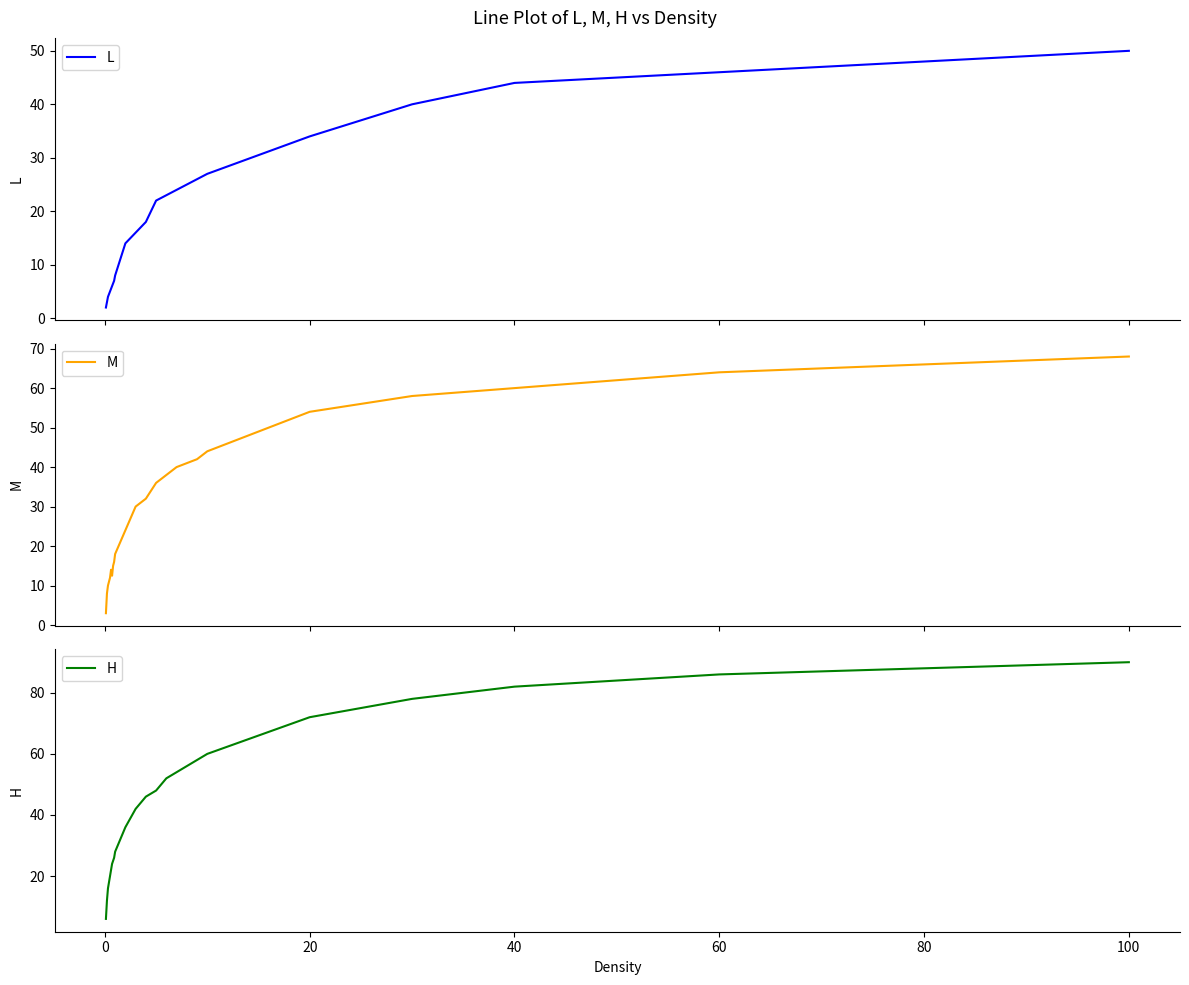

True or false: H and L intersect in this chart.

False